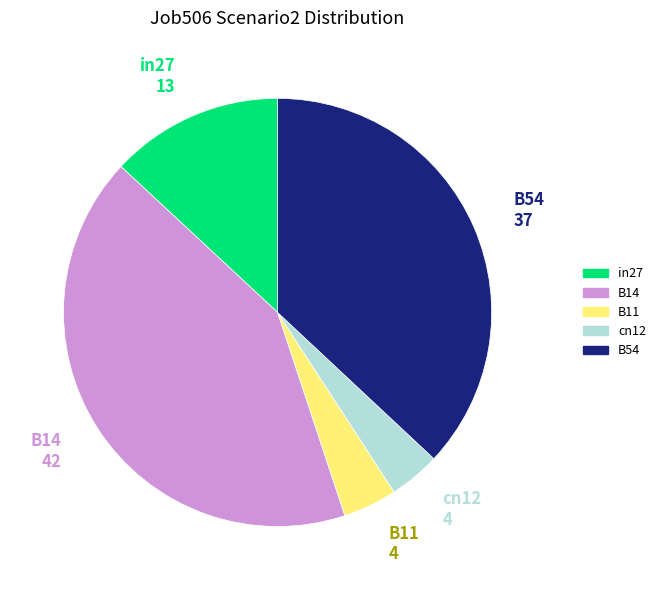

Count the number of slices in the pie.

5